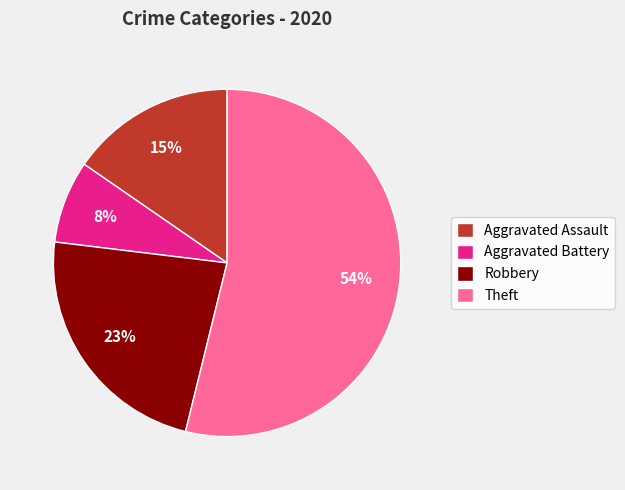

True or false: Aggravated Battery accounts for 18% of the total.

False